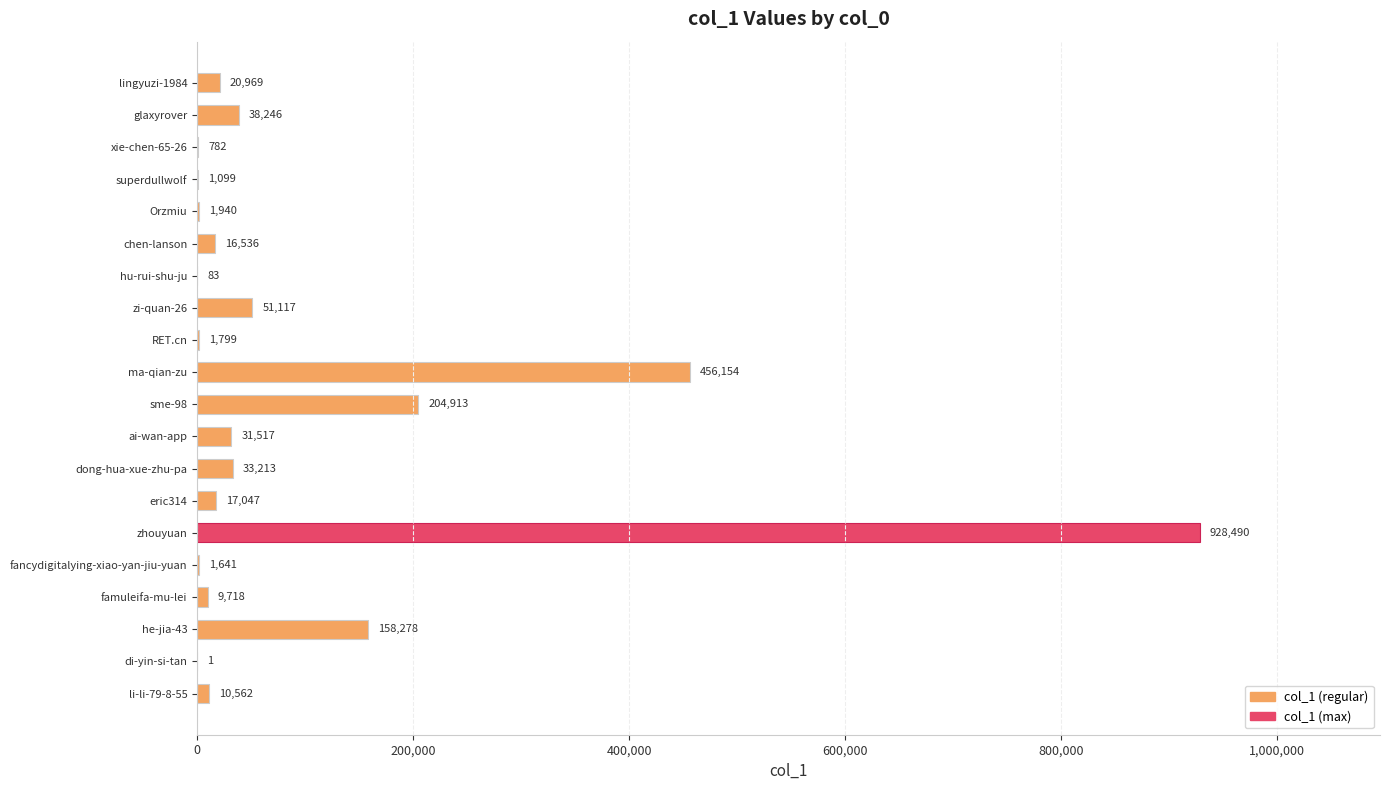

What is the sum of the values at he-jia-43 and lingyuzi-1984?

179247